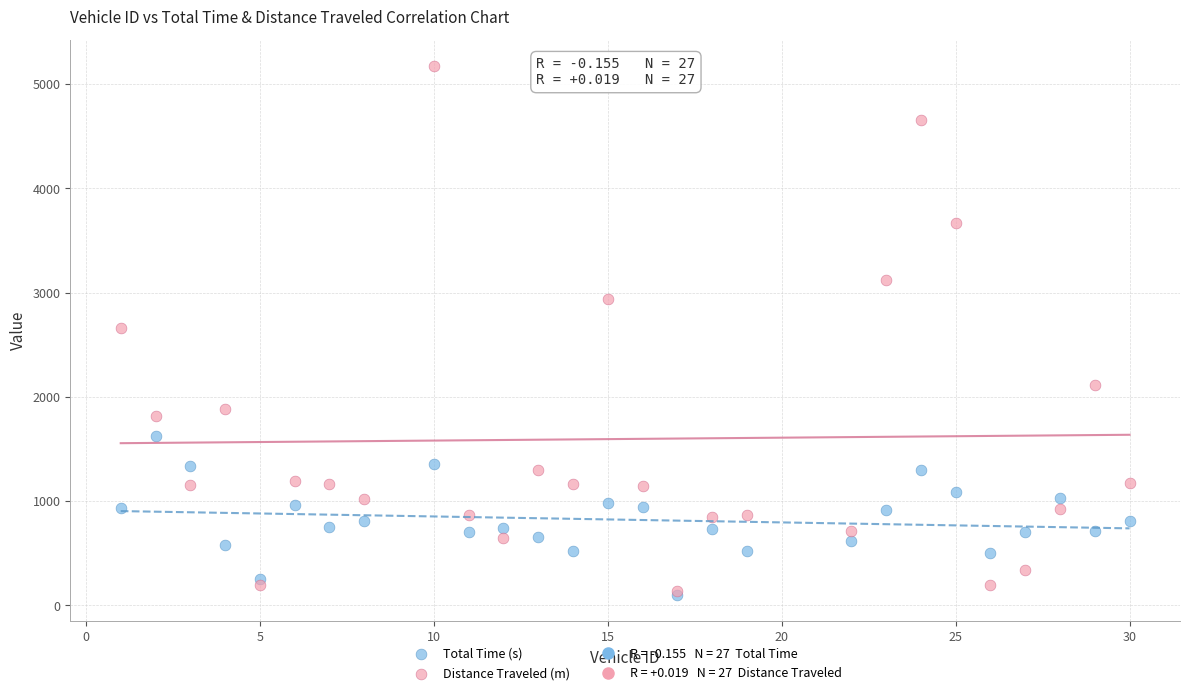

Which series has the largest Y range (max minus min)?

Distance Traveled (m)